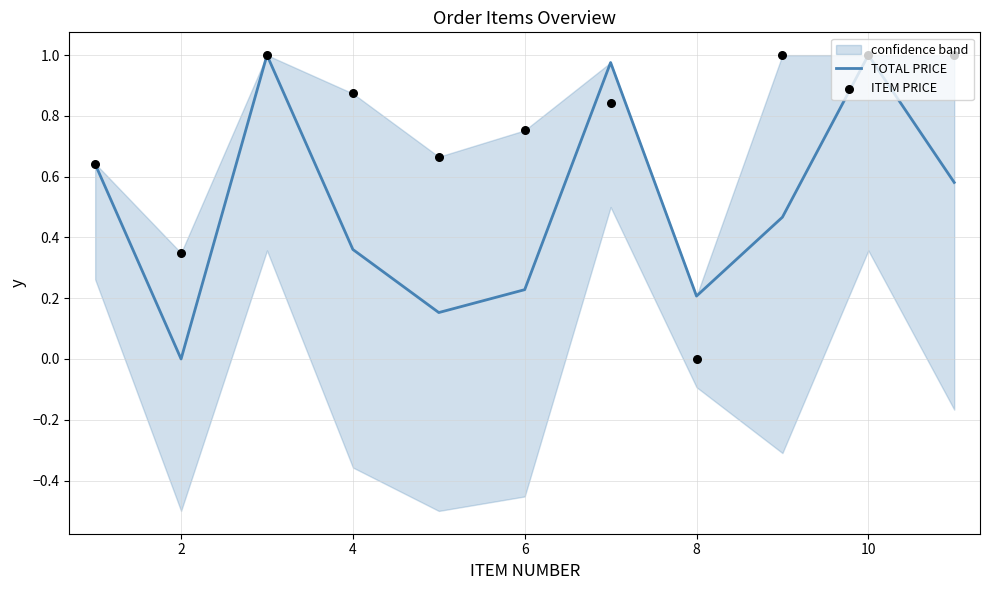

Which series has the largest total across all categories?

ITEM PRICE